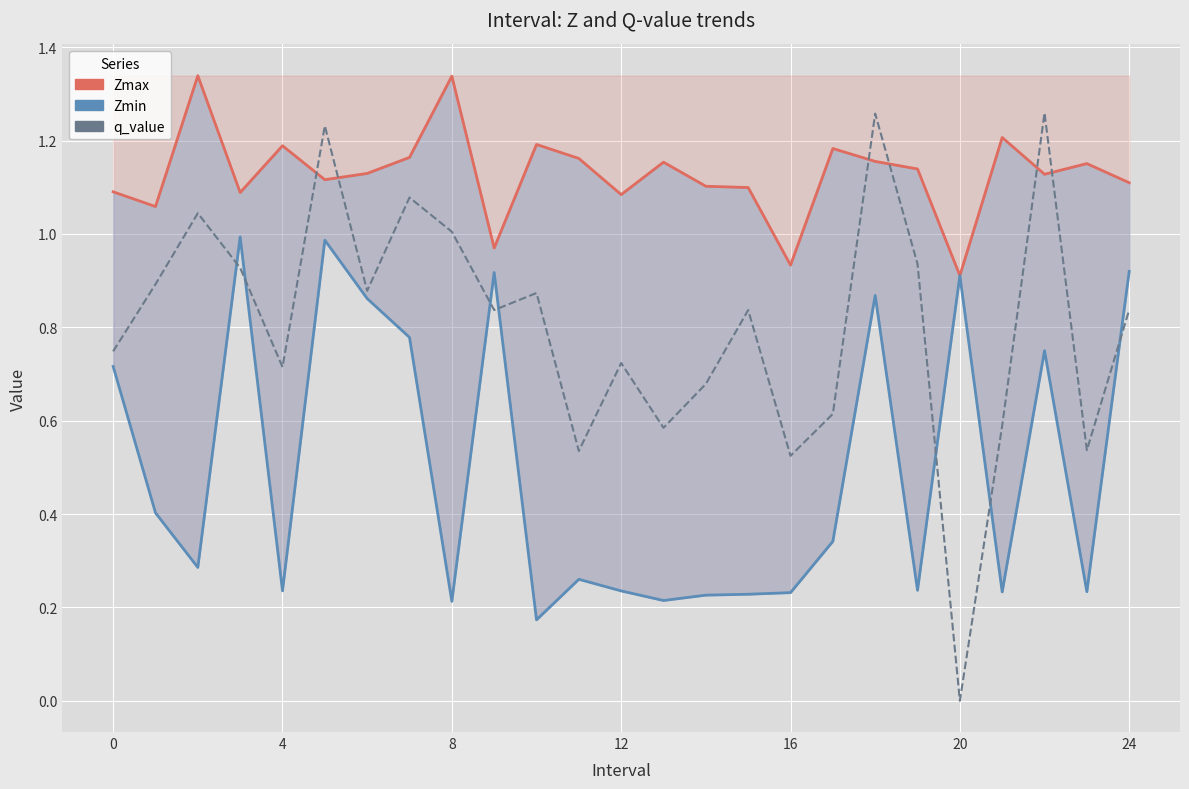

What is the average value of the Zmax series?

1.1